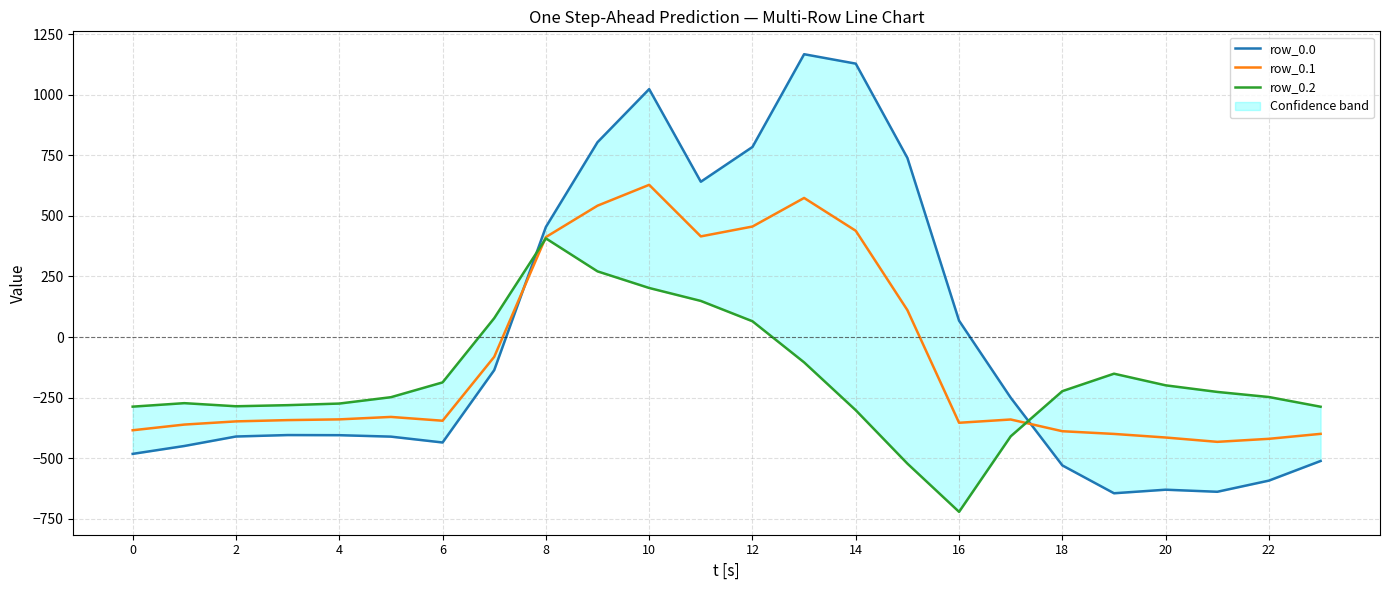

Between 23 and 14, which is larger?

14